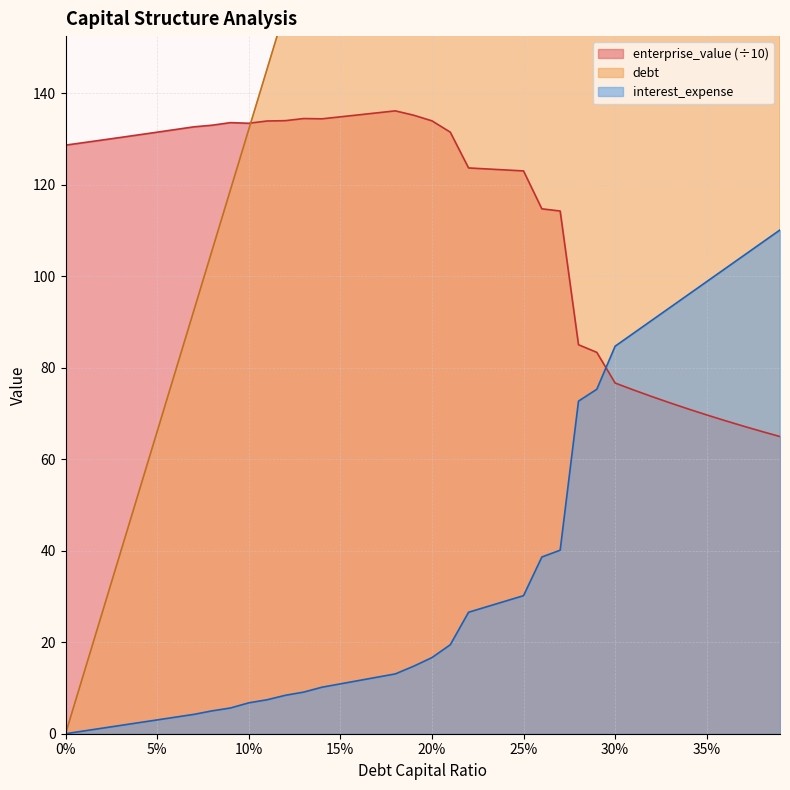

True or false: debt_capital and interest_expense cross at least once.

False